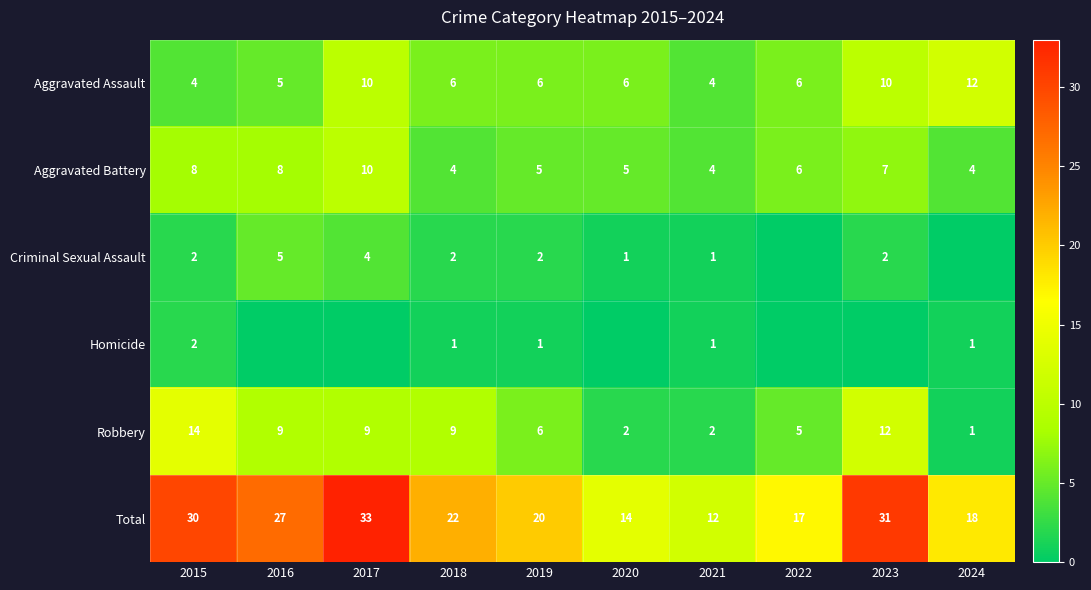

What is the difference between the second highest and second lowest values in the Aggravated Battery series?

4